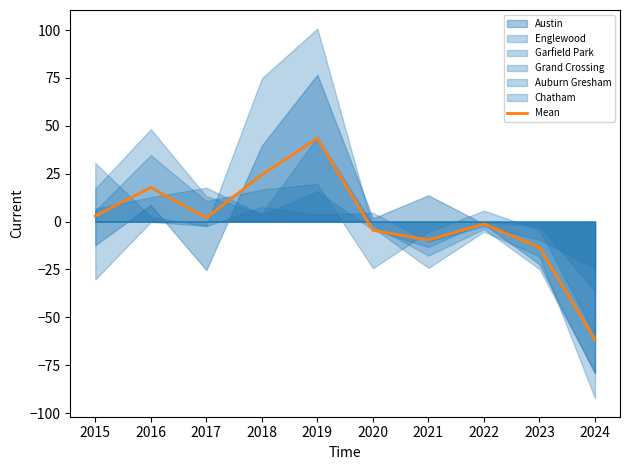

Reading left to right, list all the values displayed in this chart.

2015=3.0	2016=17.8	2017=2.0	2018=24.5	2019=43.5	2020=-4.5	2021=-9.5	2022=-1.2	2023=-13.5	2024=-61.7